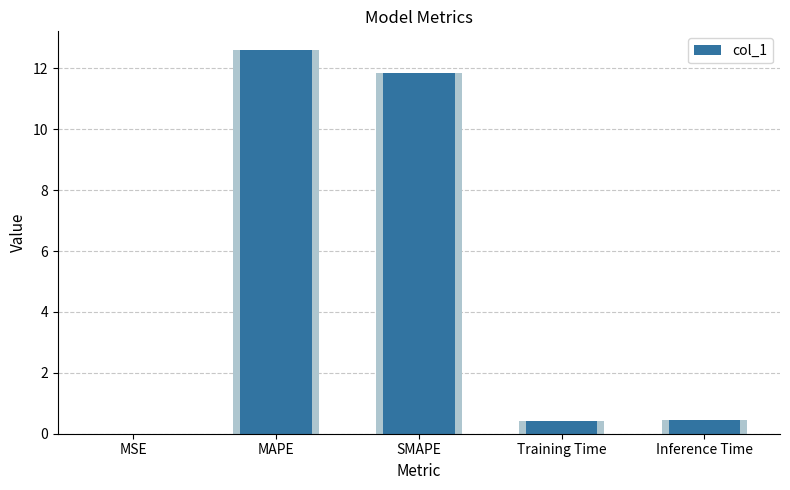

What is the difference between the maximum and second lowest values?

12.2